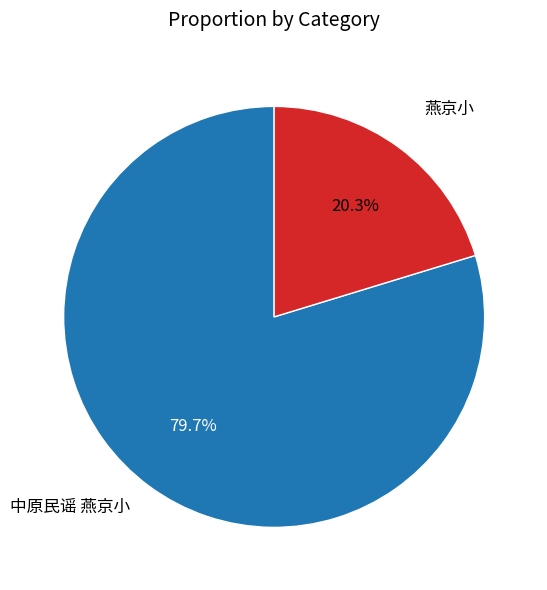

Is 中原民谣 燕京小 the majority of the pie?

Yes